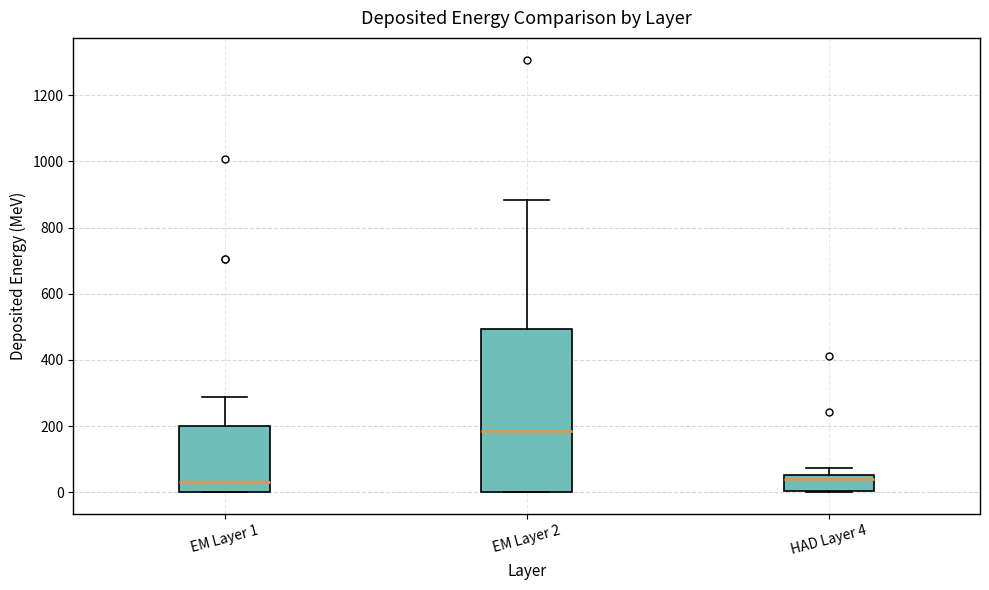

Comparing the boxes themselves (not the whiskers), which one is the tallest?

EM Layer 2